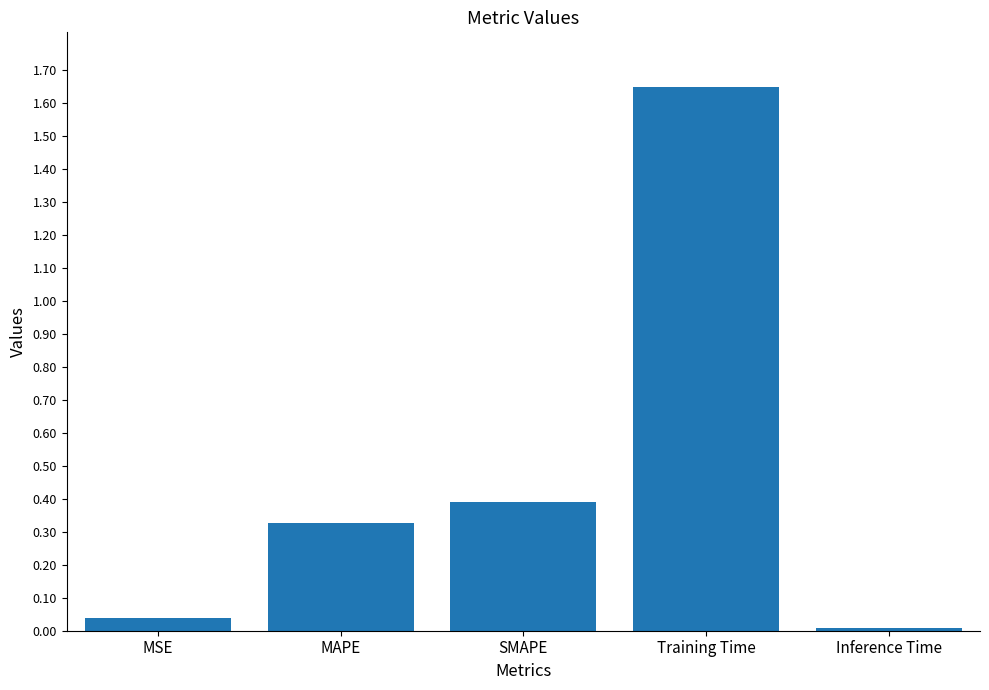

At which category does the chart reach its peak across all series?

Training Time